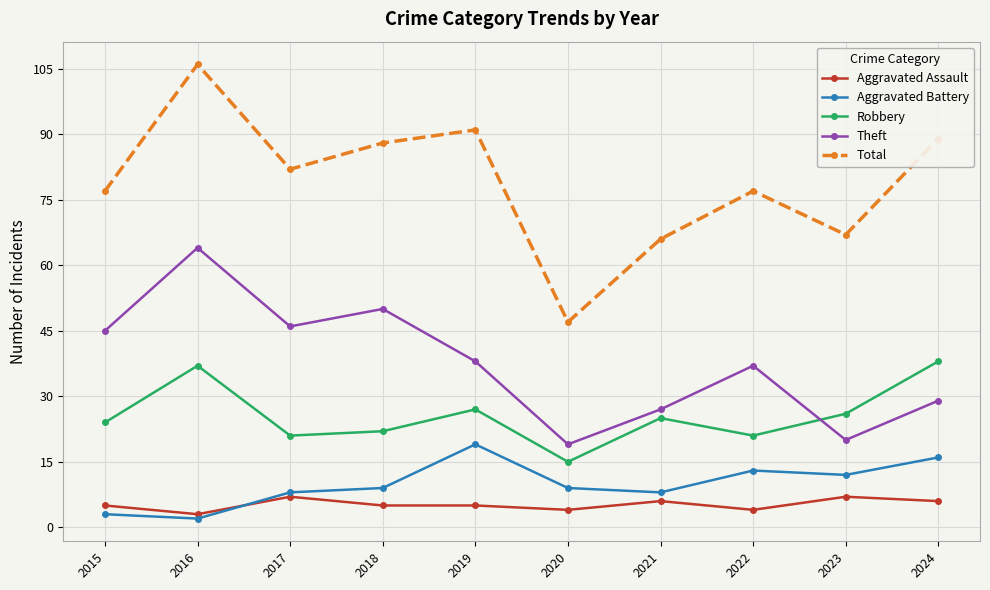

Which series has the widest spread of values?

Total